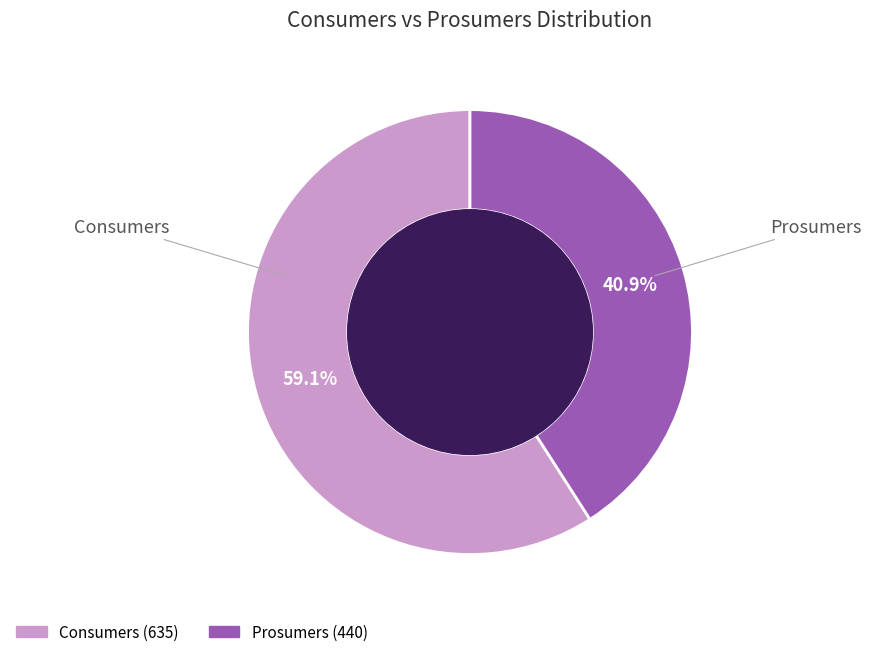

What is the largest slice in the pie chart?

Consumers